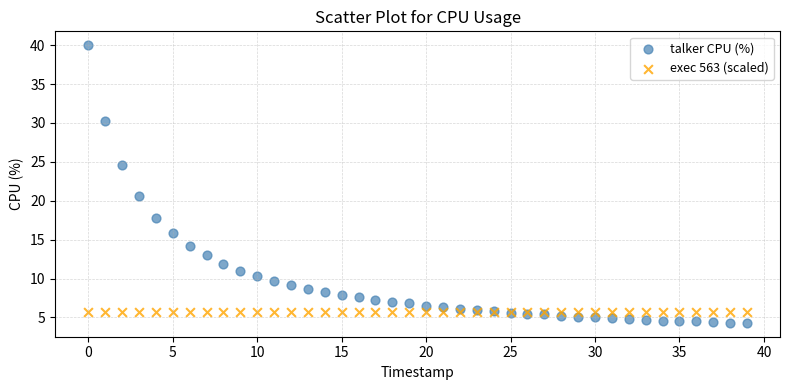

Which series reaches the maximum Y coordinate?

talker CPU (%)